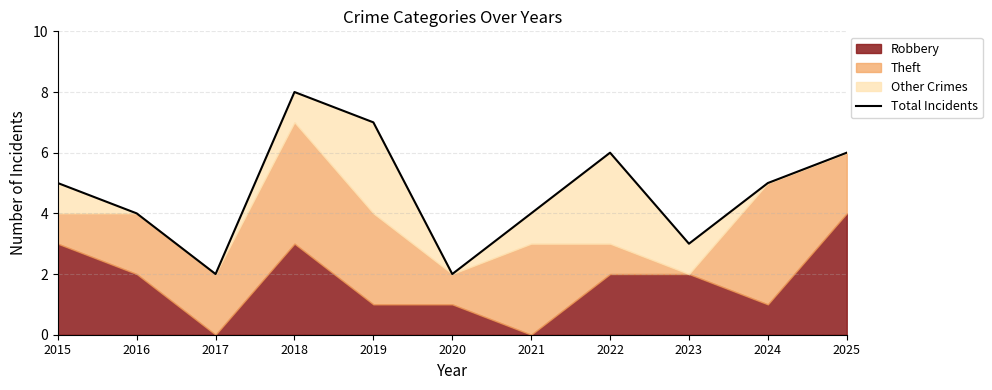

Does the chart have visible grid lines?

Yes